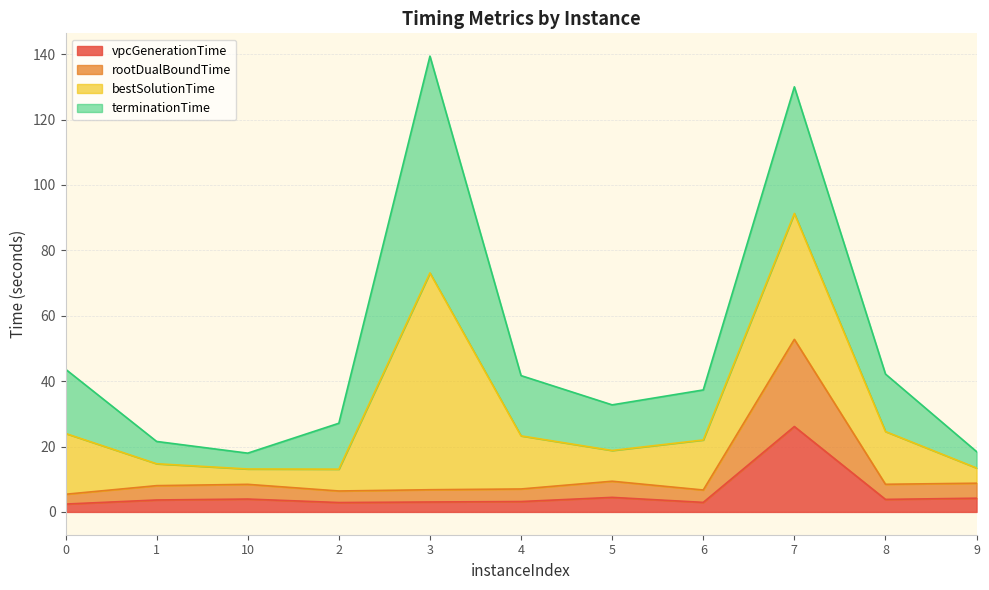

Where does the rootDualBoundTime series first go above 8?

1